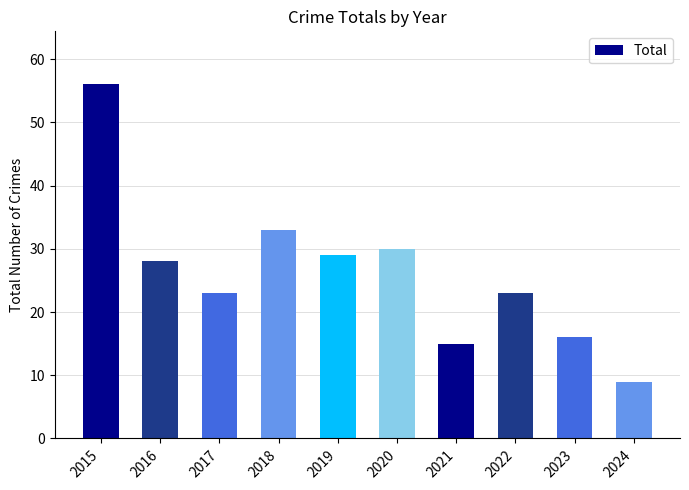

What is the difference between the maximum and minimum values?

47